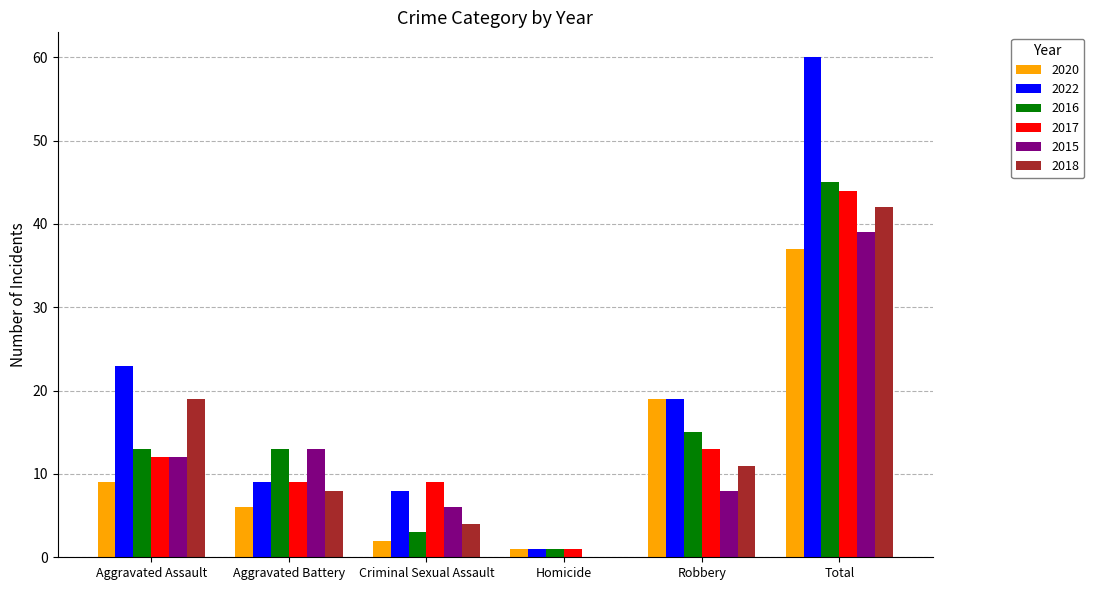

At which label is 2017 closest to 22?

Robbery